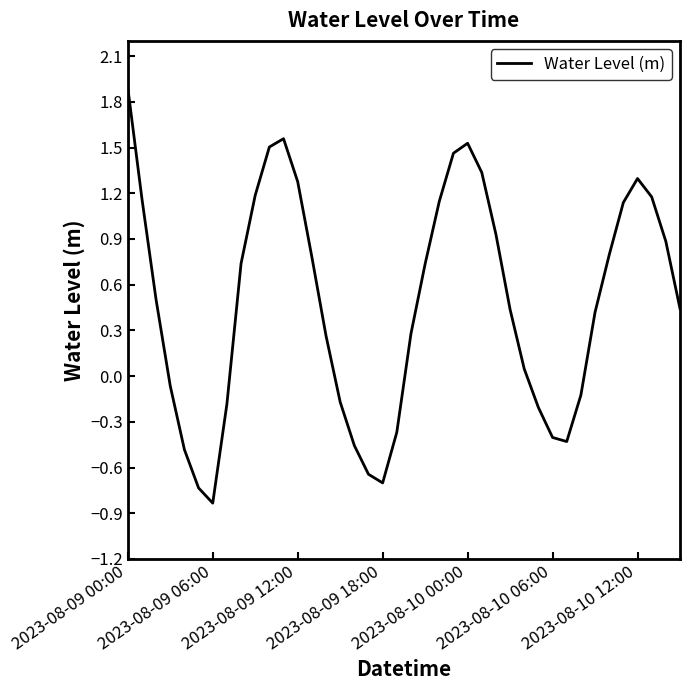

What is the greatest value displayed?

1.9